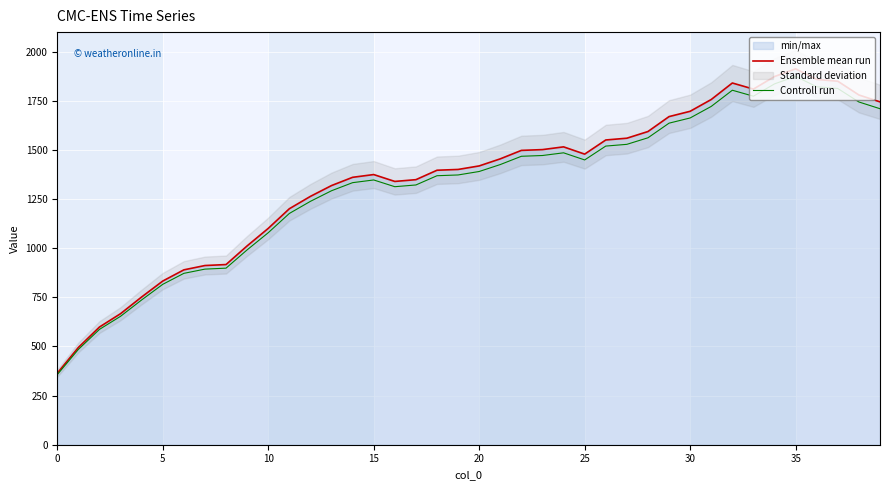

Reading left to right, transcribe all the data shown in this chart.

Ensemble mean run: 364.0	495.0	599.0	667.0	752.0	833.0	890.0	912.0	917.0	1012.0	1101.0	1201.0	1264.0	1319.0	1361.0	1375.0	1340.0	1349.0	1397.0	1401.0	1419.0	1455.0	1498.0	1502.0	1516.0	1479.0	1551.0	1560.0	1594.0	1670.0	1697.0	1757.0	1841.0	1810.0	1874.0	1913.0	1859.0	1850.0	1780.0	1745.0
Controll run: 356.7	485.1	587.0	653.7	737.0	816.3	872.2	893.8	898.7	991.8	1079.0	1177.0	1238.7	1292.6	1333.8	1347.5	1313.2	1322.0	1369.1	1373.0	1390.6	1425.9	1468.0	1472.0	1485.7	1449.4	1520.0	1528.8	1562.1	1636.6	1663.1	1721.9	1804.2	1773.8	1836.5	1874.7	1821.8	1813.0	1744.4	1710.1